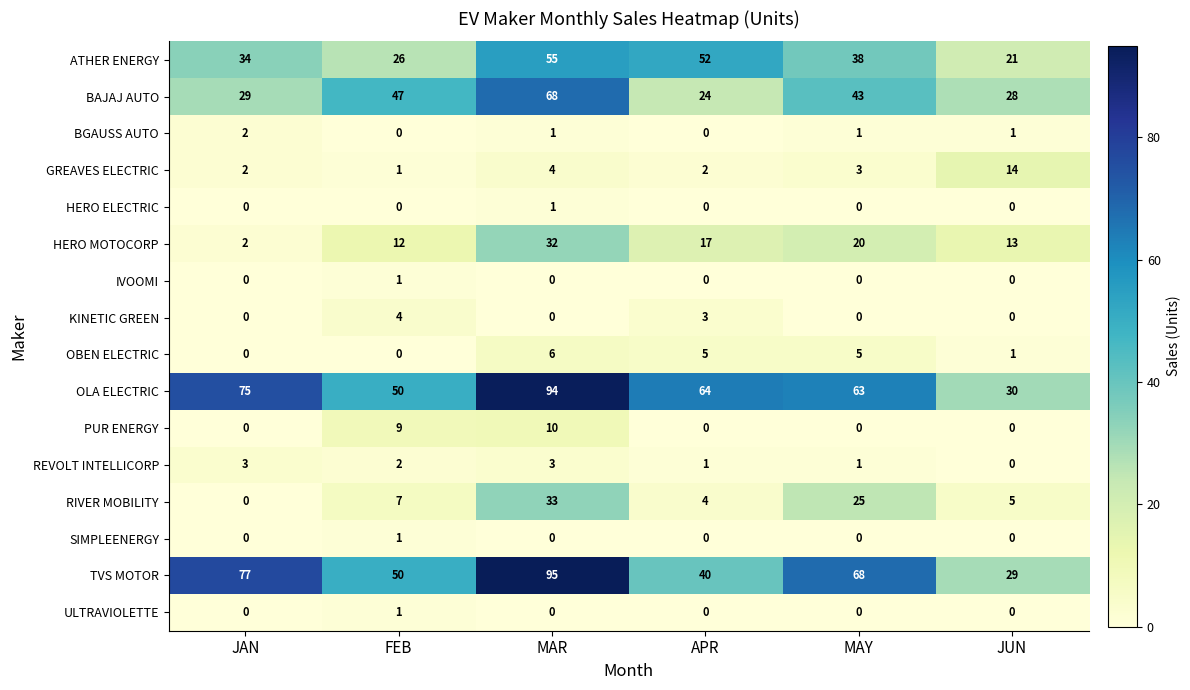

At how many categories does at least one series exceed 43?

5